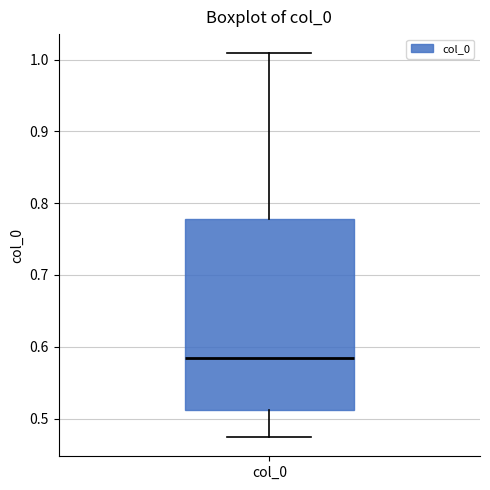

Where is the lower edge of the box for col_0 on the y-axis? The values are not printed on the chart, so give them approximately, as read against the axis.

0.51